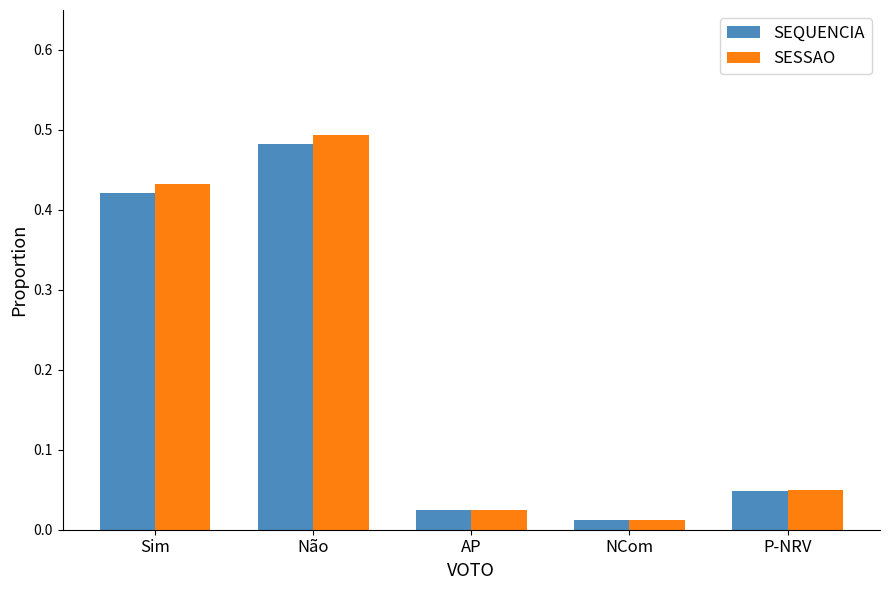

Are the bars horizontal?

No